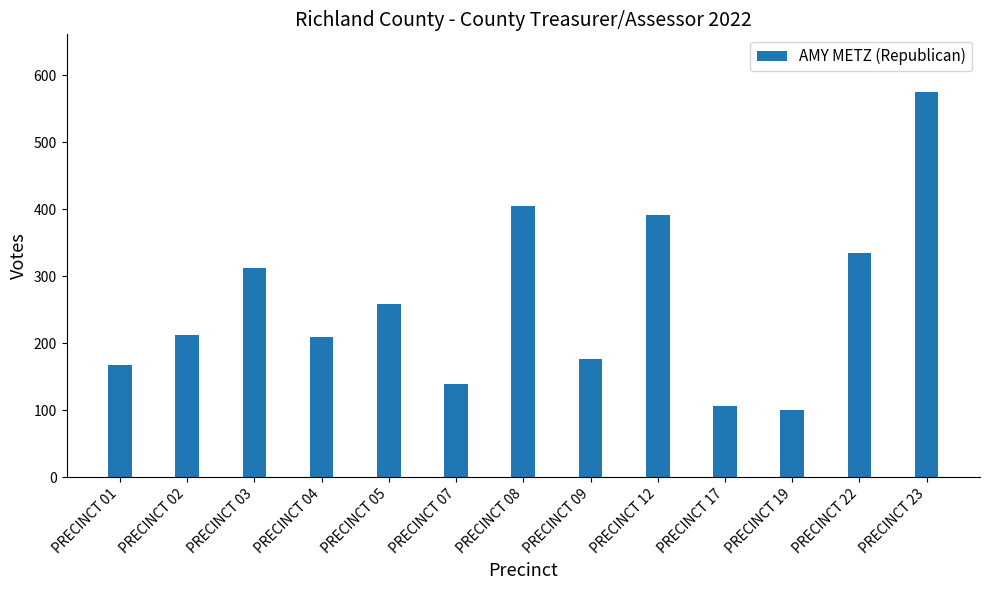

Which has a higher value, PRECINCT 17 or PRECINCT 07?

PRECINCT 07